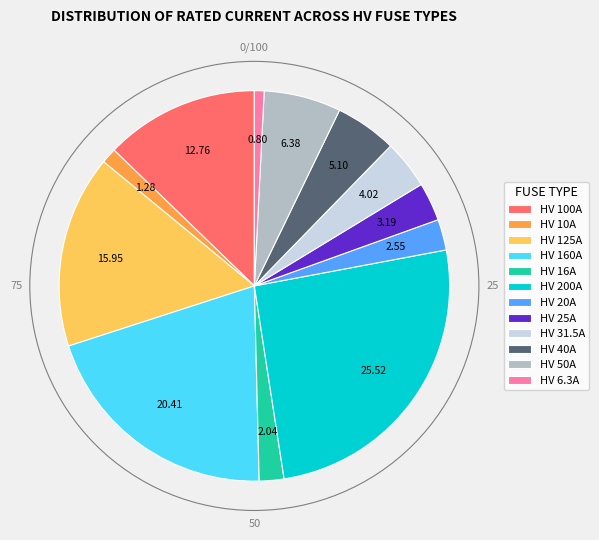

Between HV 200A and HV 6.3A, which is larger?

HV 200A